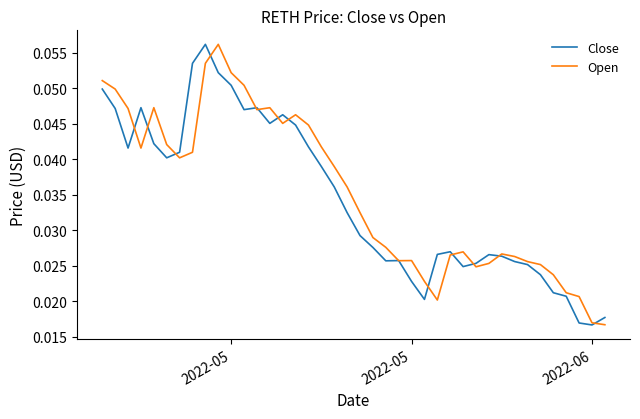

How many lines are shown in the chart?

2